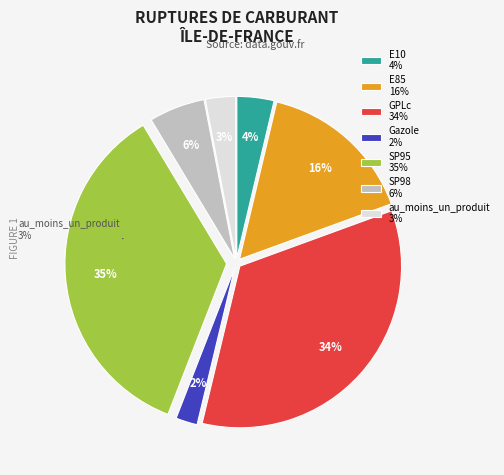

What is the ratio of the value at au_moins_un_produit to the value at E85?

0.2